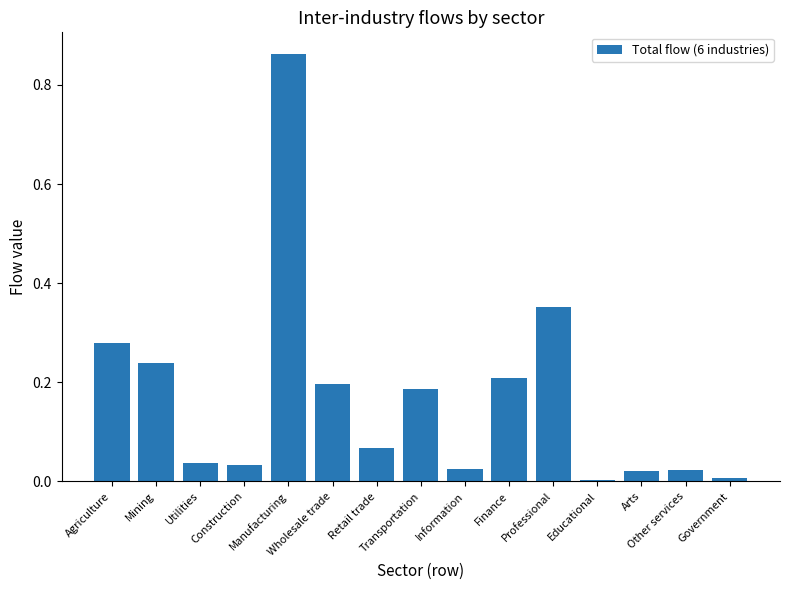

Are the bars grouped side by side (vs. stacked)?

No